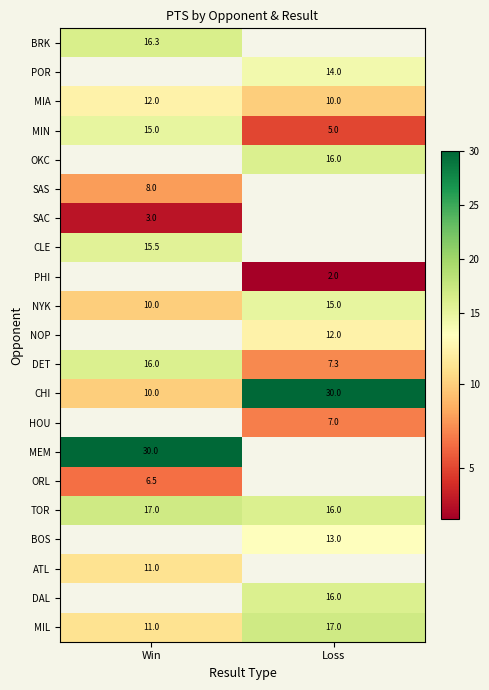

Is the value of BOS at Loss greater than the value of MIN at Win?

No